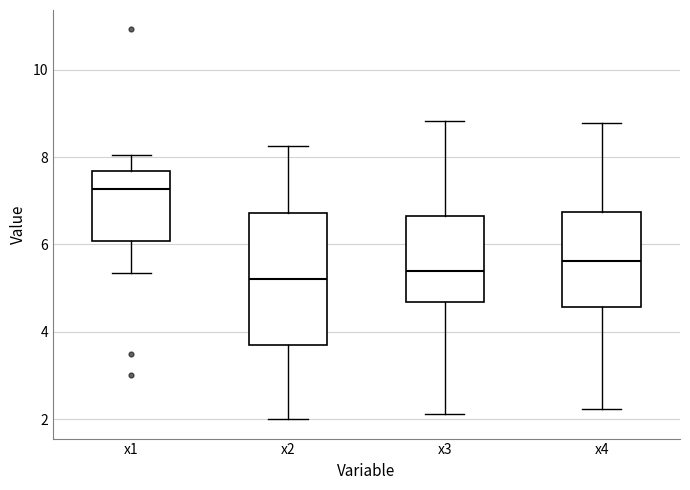

Reading left to right, transcribe this box plot: for each box, give where its median line is, the range the box spans, and where its two whiskers end, as read against the y-axis. The values are not printed on the chart, so give them approximately, as read against the axis.

x1: median 7.2, box 6.0 to 7.6, whiskers 5.4 to 8.0
x2: median 5.2, box 3.8 to 6.8, whiskers 2.0 to 8.2
x3: median 5.4, box 4.6 to 6.6, whiskers 2.2 to 8.8
x4: median 5.6, box 4.6 to 6.8, whiskers 2.2 to 8.8